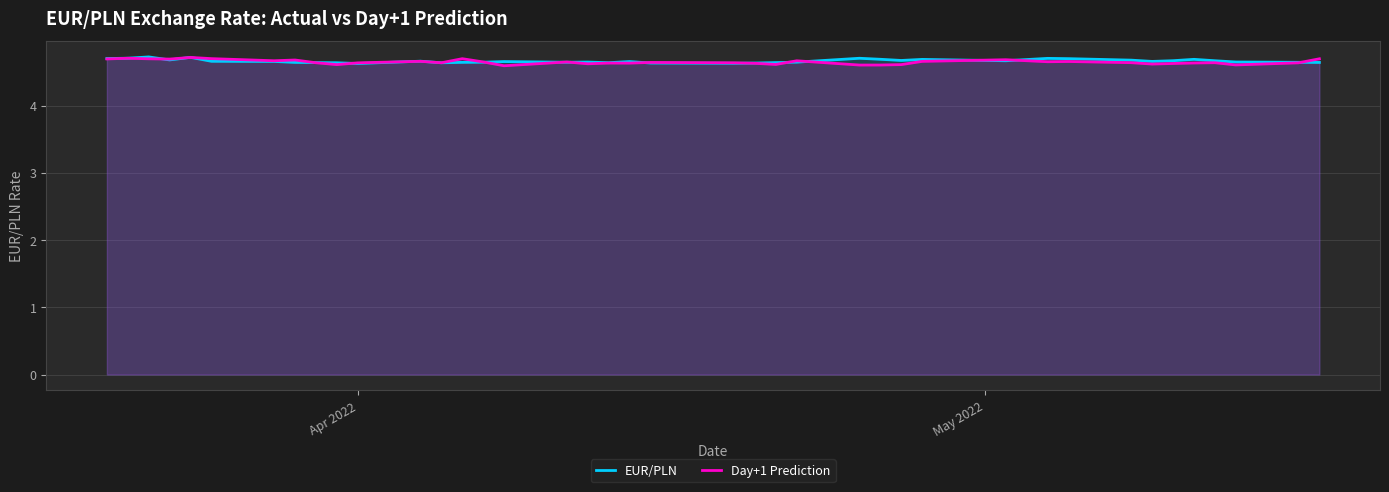

What is the lowest value of the Day+1 Prediction series?

4.6